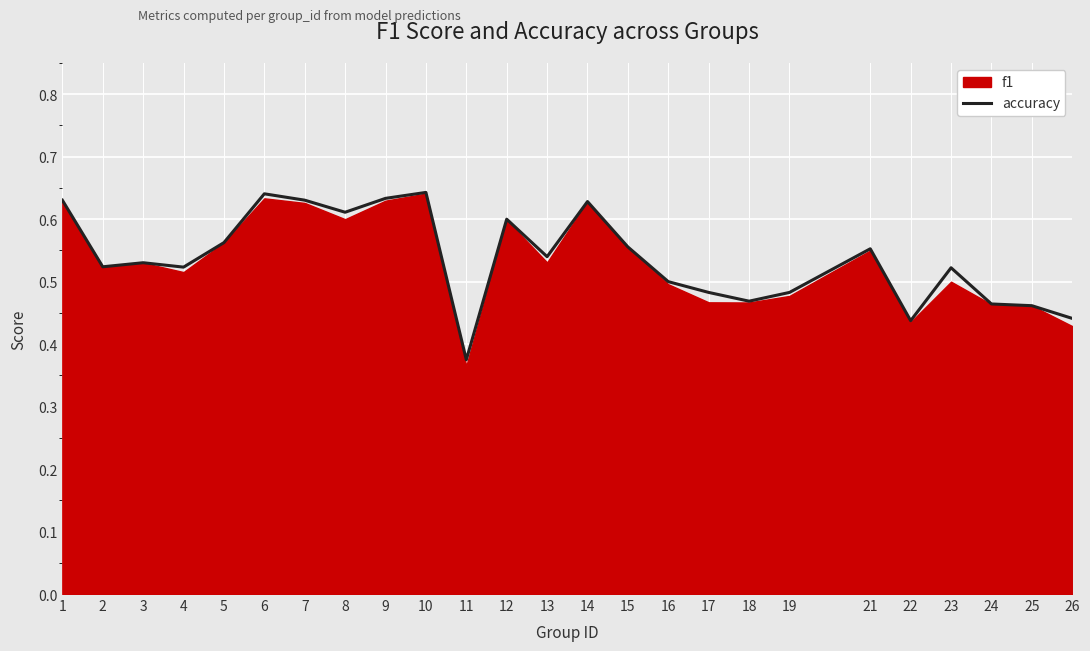

The chart shows a value of 0.6 at 9. True or false?

True